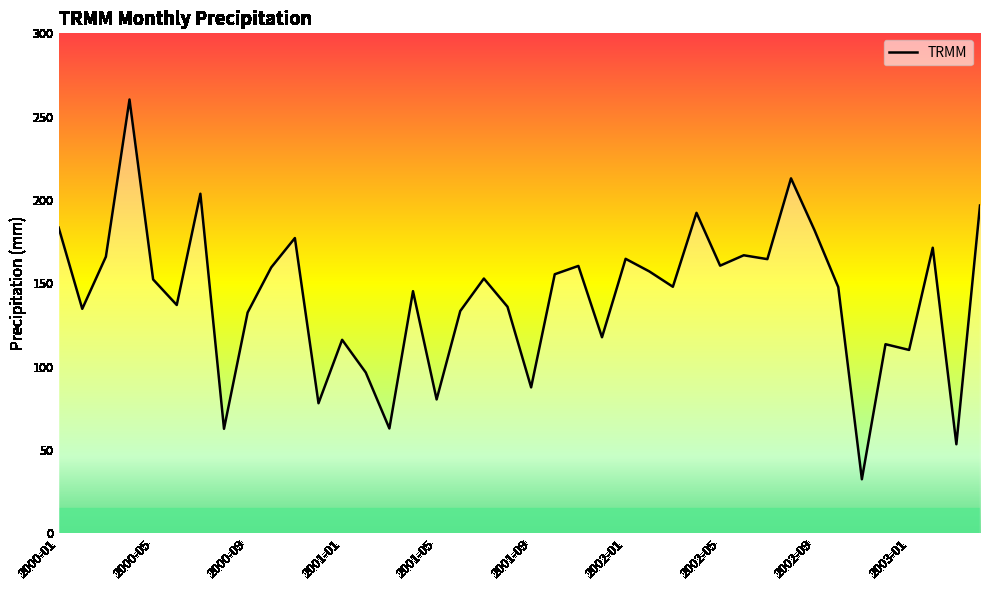

What is the difference between the maximum and minimum values?

227.9